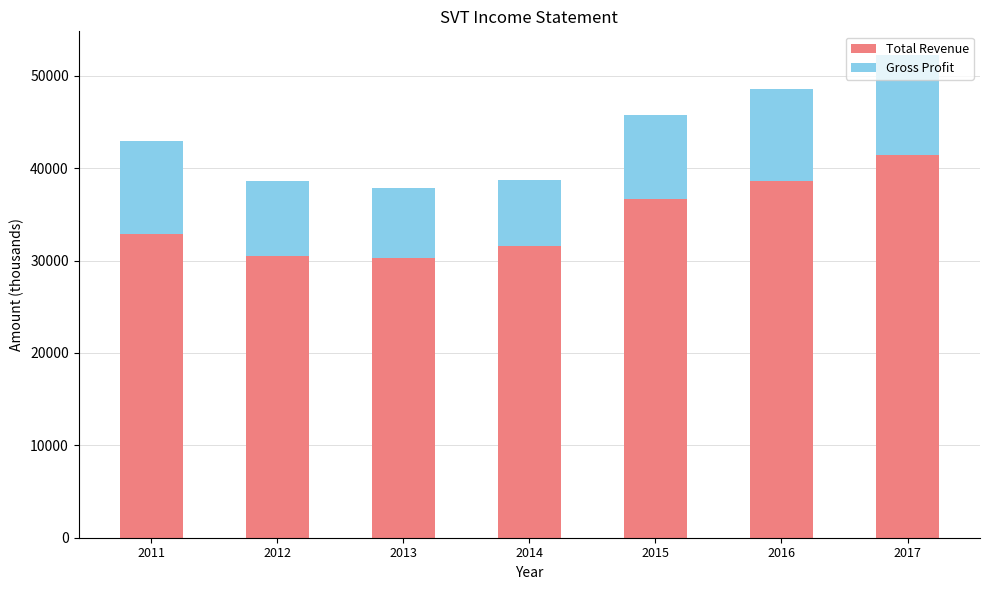

What is the difference between the Total Revenue values at 2016 and 2013?

8300